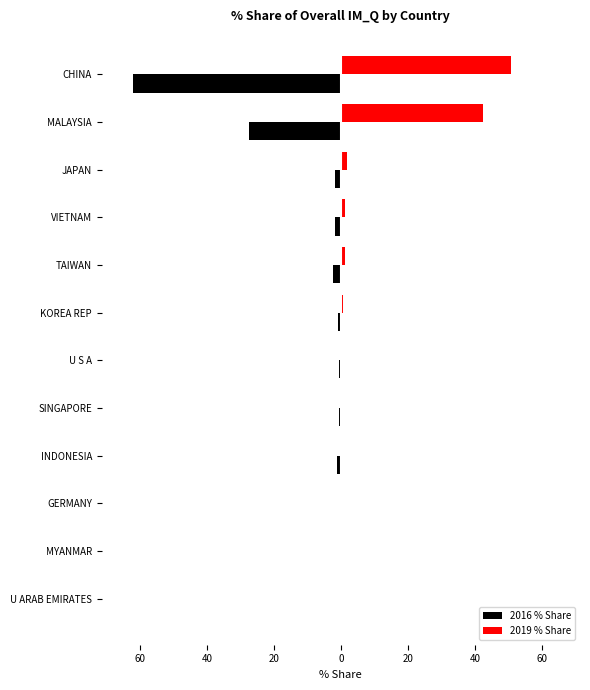

What are all the series names shown in the legend?

2016 % Share, 2019 % Share